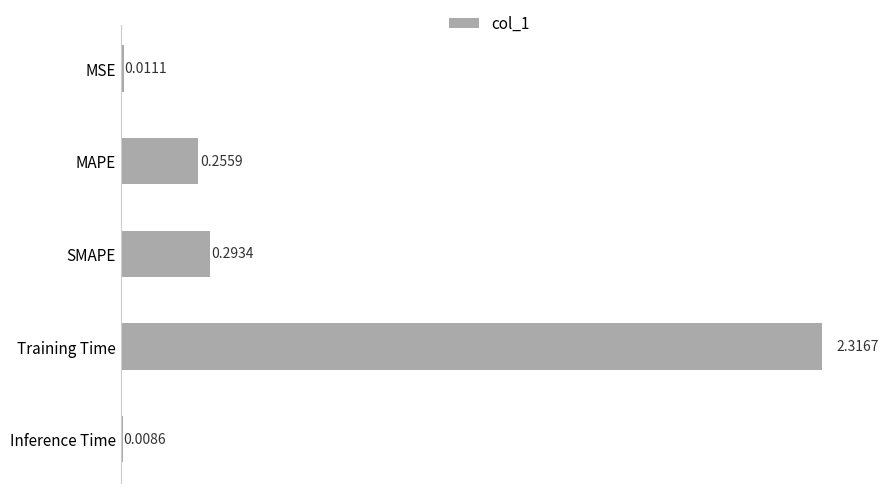

List the labels in order of value, largest first.

Training Time, SMAPE, MAPE, MSE, Inference Time